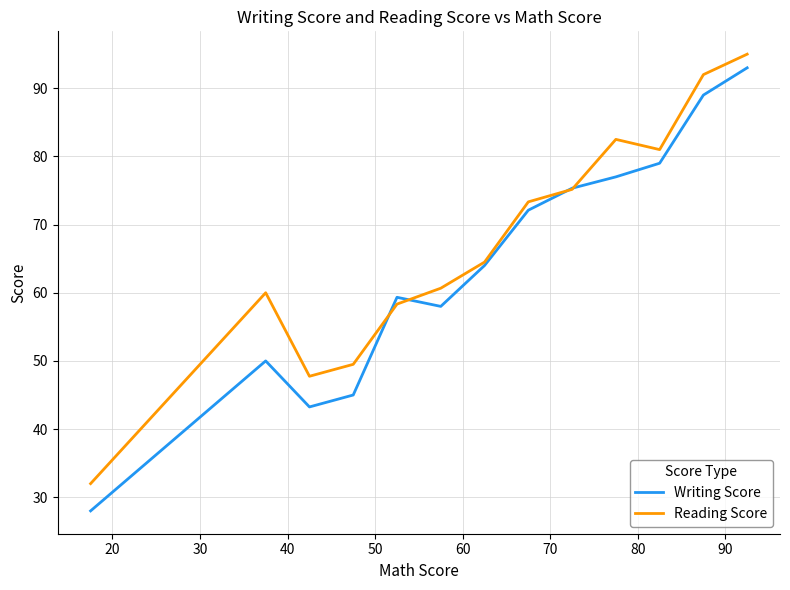

What is the greatest value displayed?

95.0